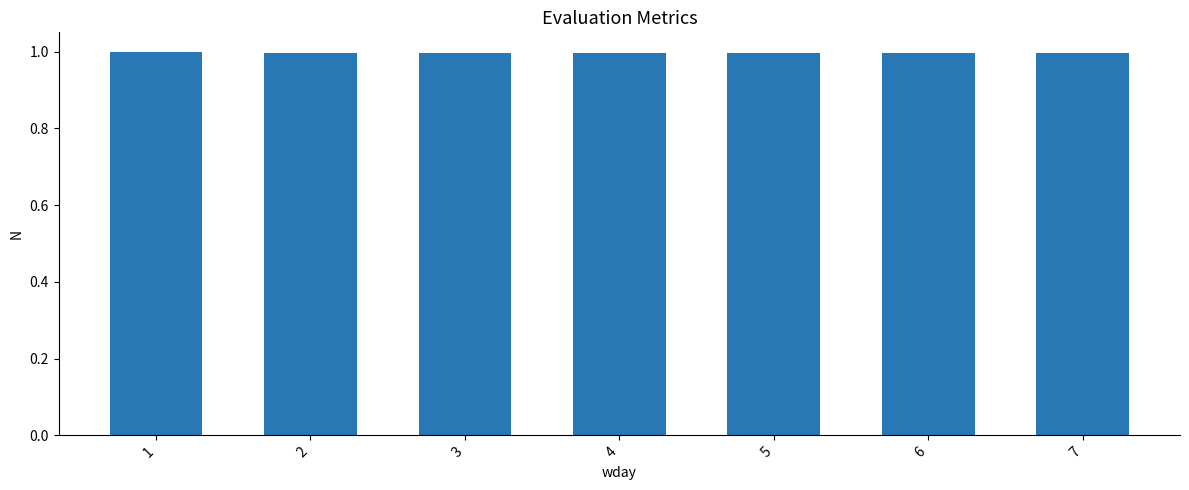

What is the sum of the values at 6 and 7?

2.0